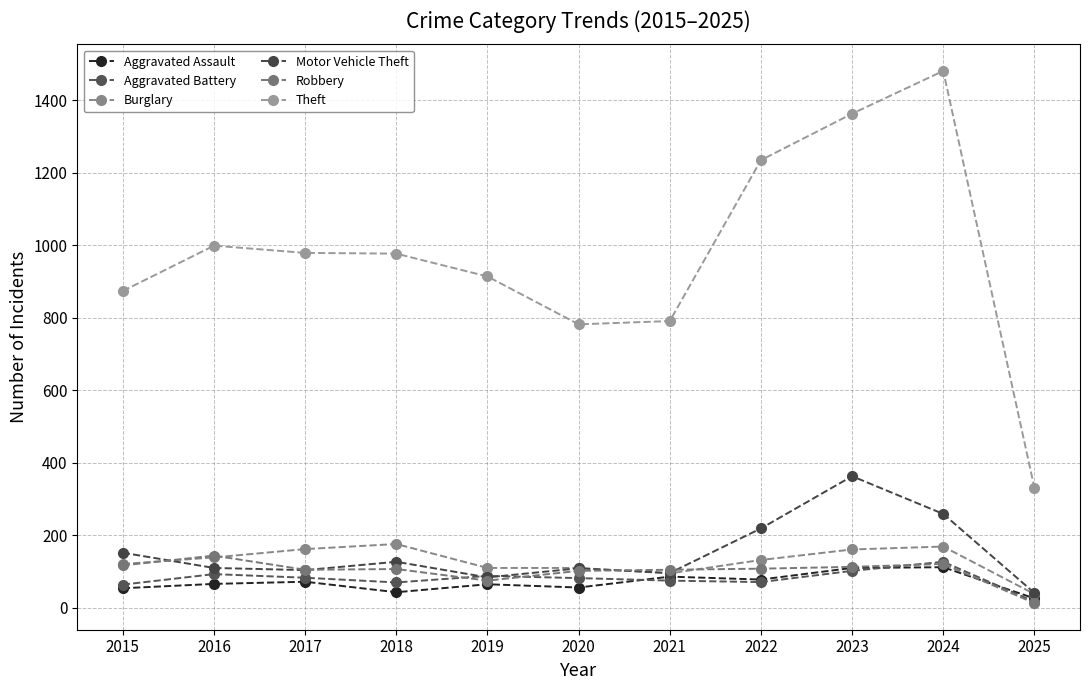

What are all the series names shown in the legend?

Aggravated Assault, Aggravated Battery, Burglary, Motor Vehicle Theft, Robbery, Theft